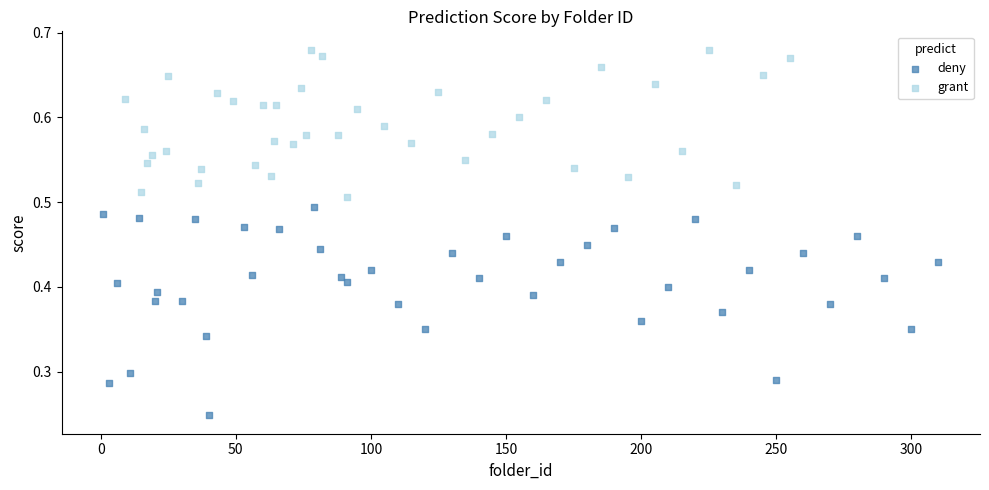

Which series has the largest Y range (max minus min)?

deny